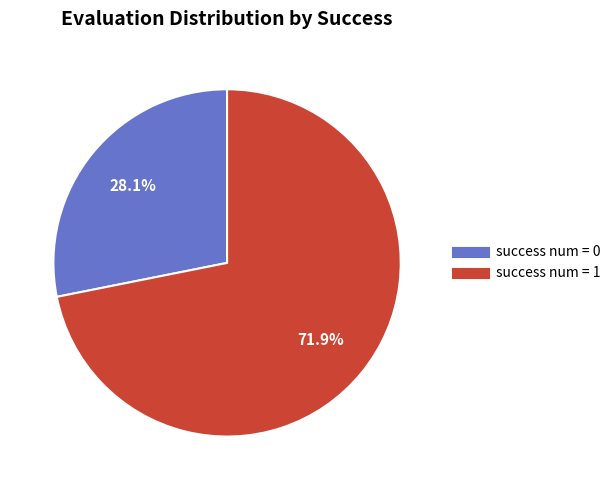

Is there a majority slice in this chart?

Yes